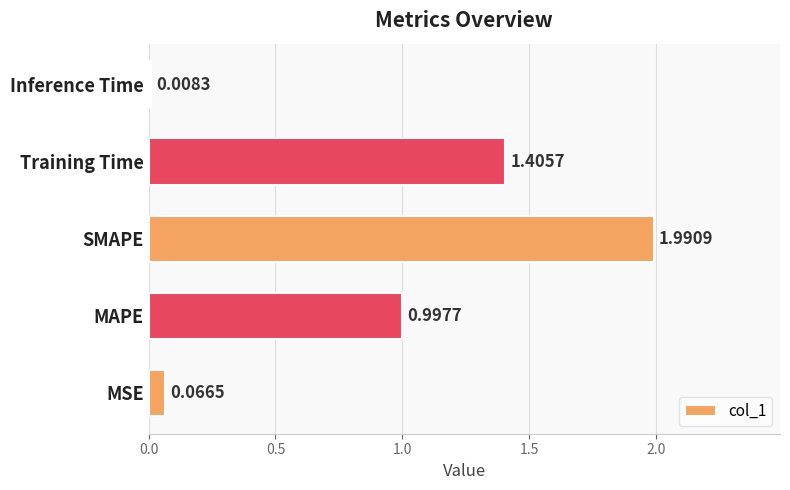

What is the maximum value shown in the chart?

2.0